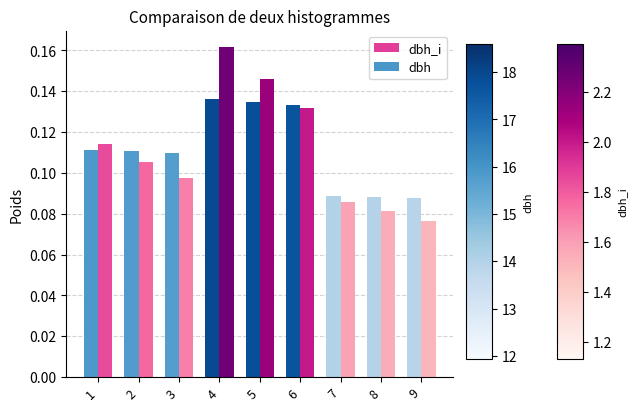

What is the total value across all series at 4?

0.3